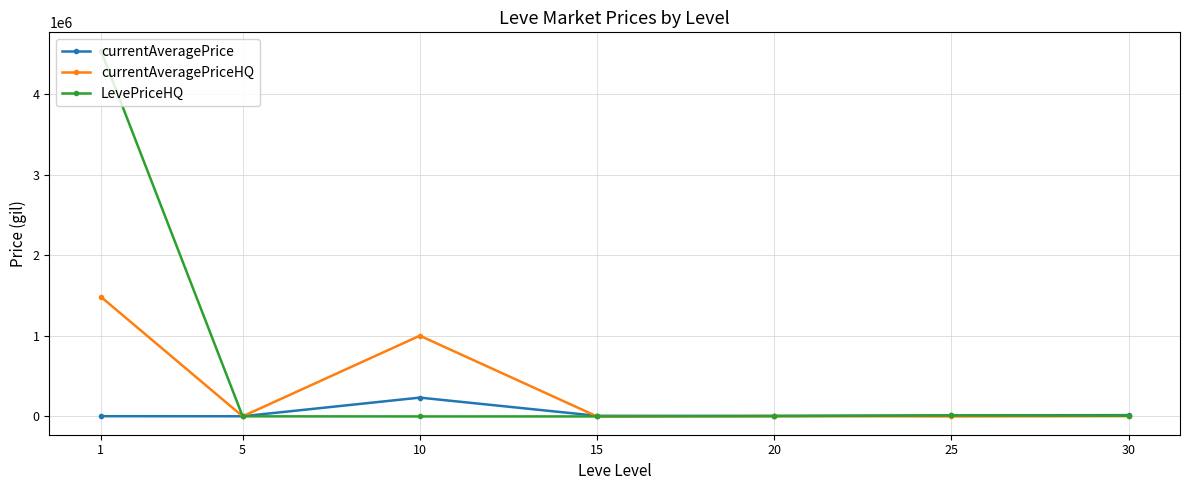

What is the value of the currentAveragePrice point at the 5th from the left?

6611.1